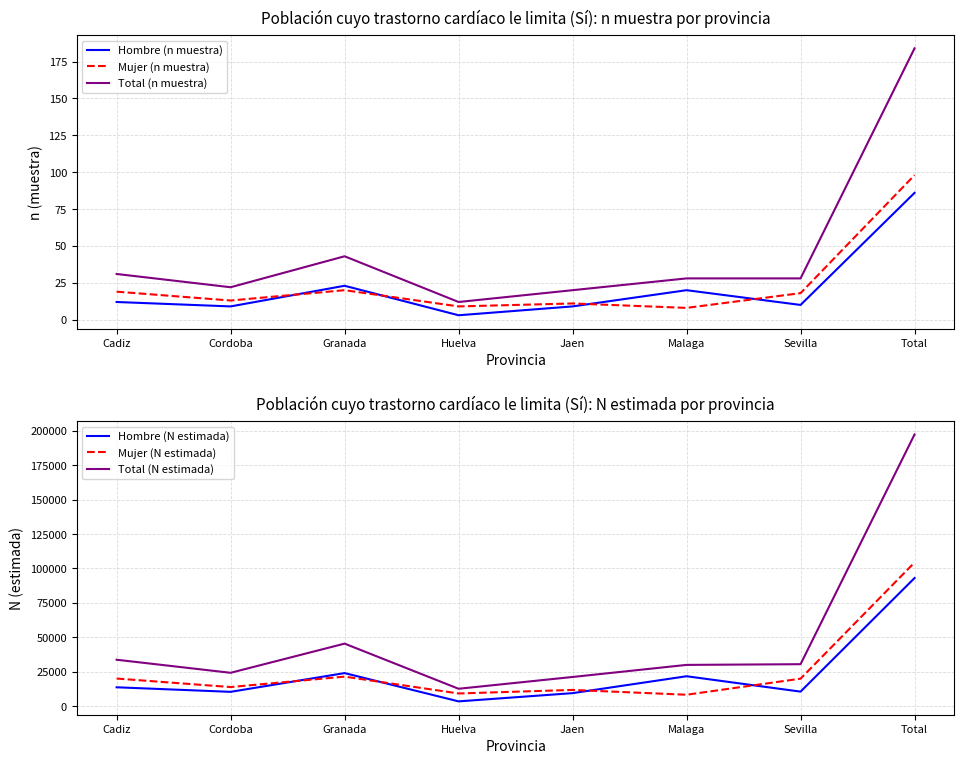

Between Huelva and Cordoba, which is larger?

Cordoba